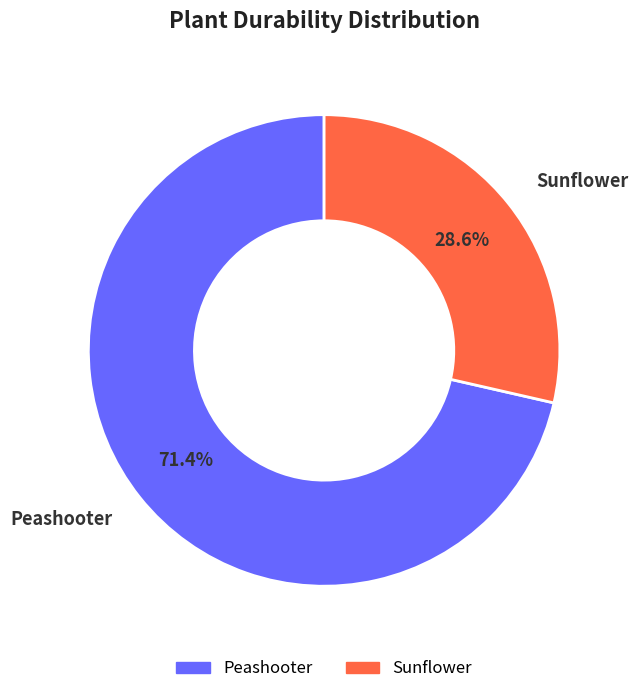

How many slices are in this pie chart?

2